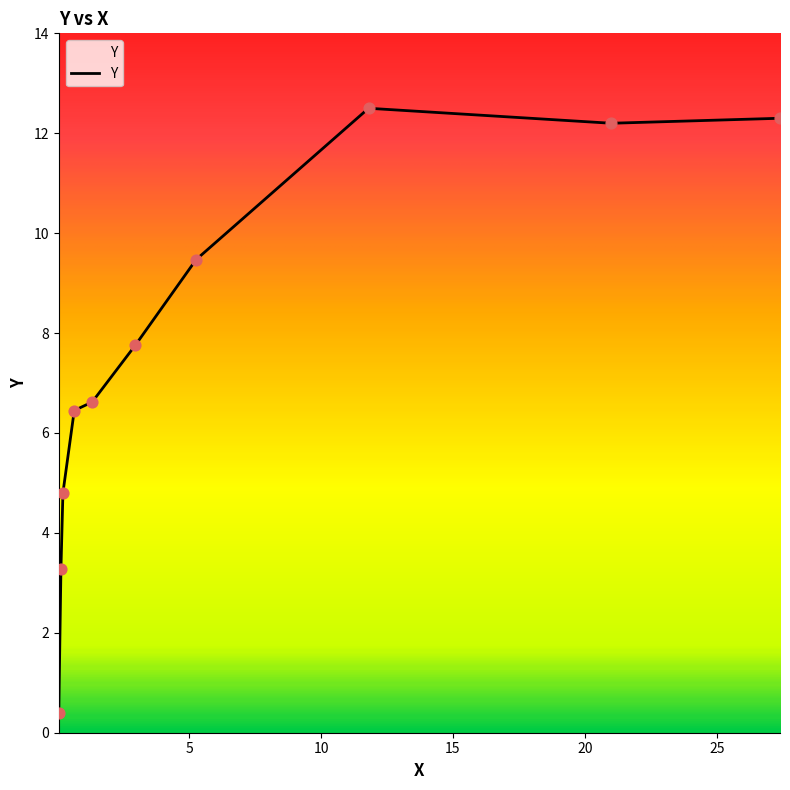

What is the greatest value displayed?

12.5